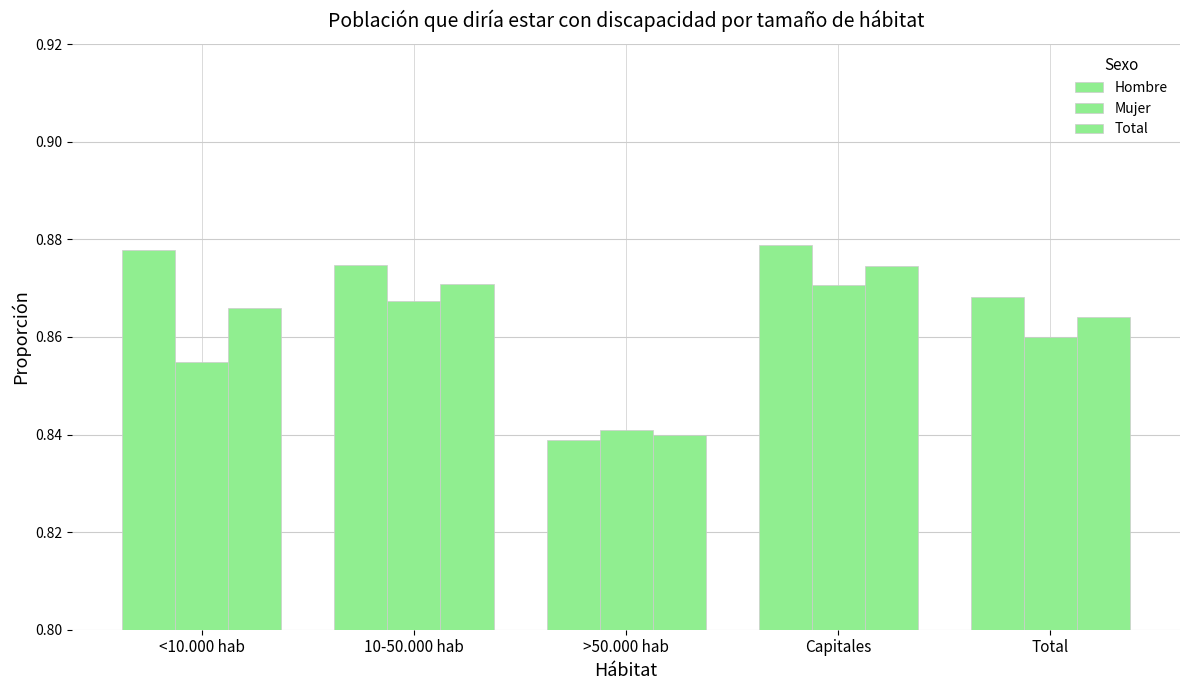

List the labels in order of Hombre value, smallest first.

>50.000 hab, Total, 10-50.000 hab, <10.000 hab, Capitales